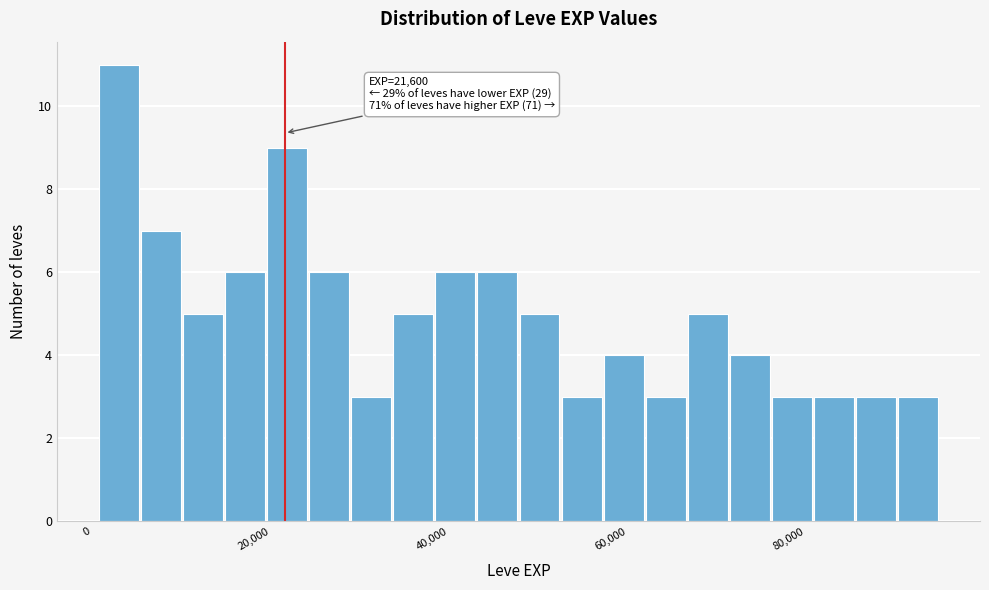

Read against the x-axis, roughly where is the centre of the tallest bar?

4000